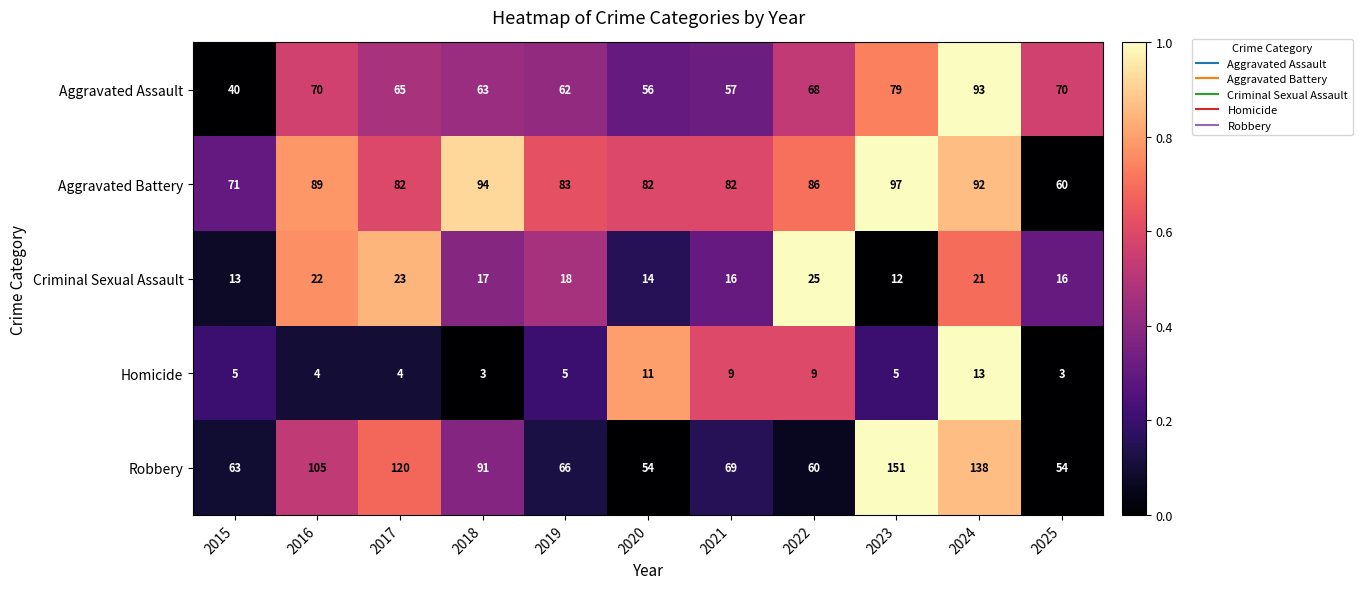

What is the lowest value of the Aggravated Assault series?

40